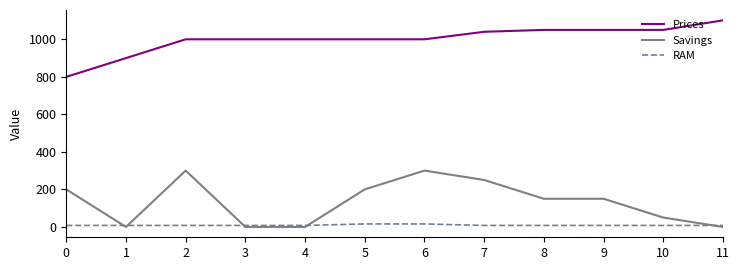

Rank the series by their maximum value, from lowest to highest.

RAM, Savings, Prices